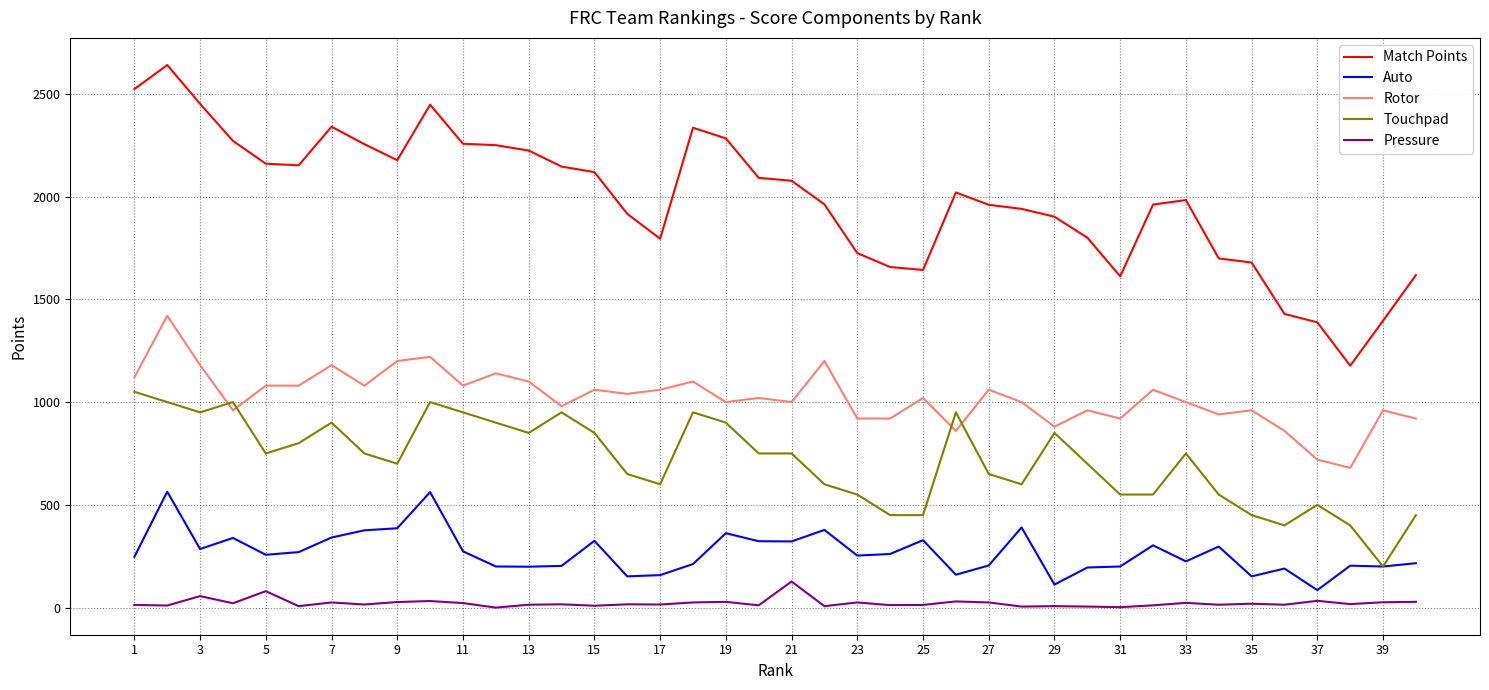

Which series has the largest total across all categories?

Match Points